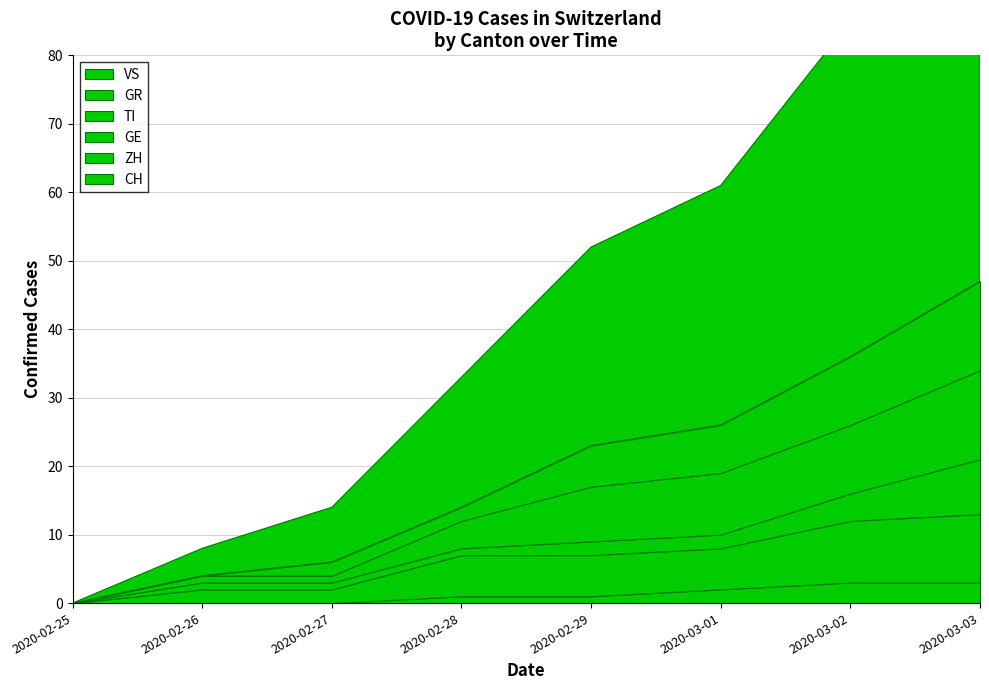

Which series has the largest total across all categories?

CH